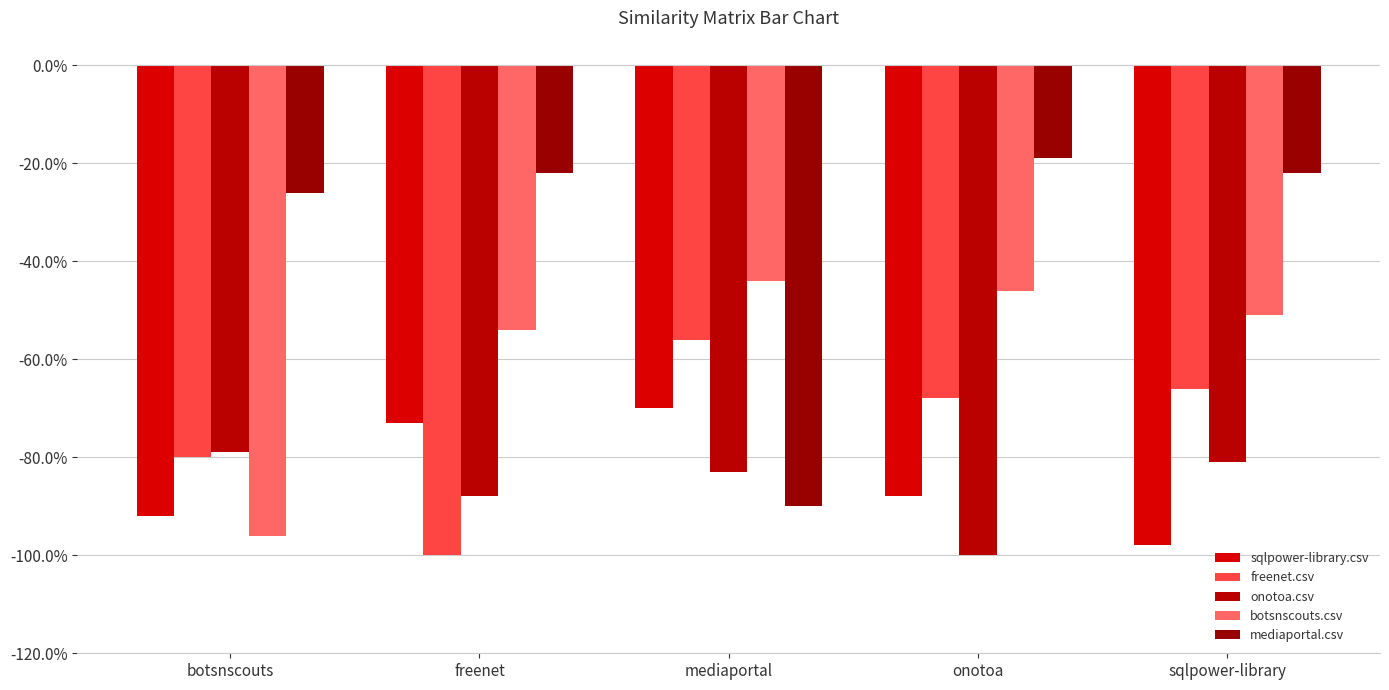

The freenet.csv series shows -1.7 at freenet. True or false?

False